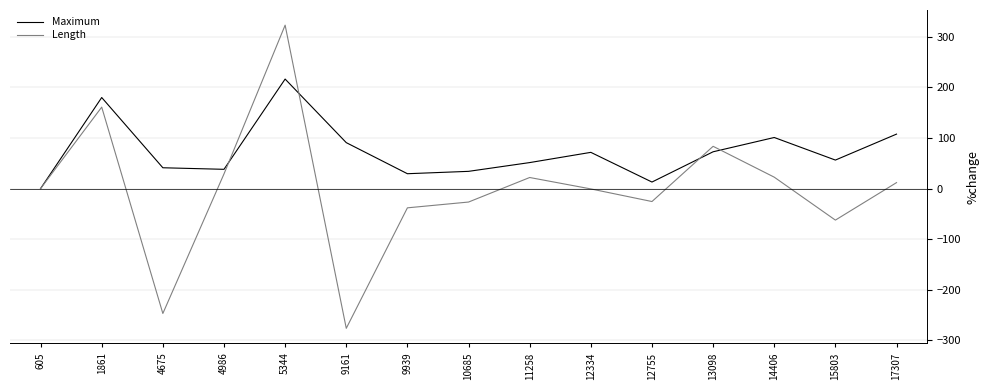

Read the Maximum value at 9161.

90.8